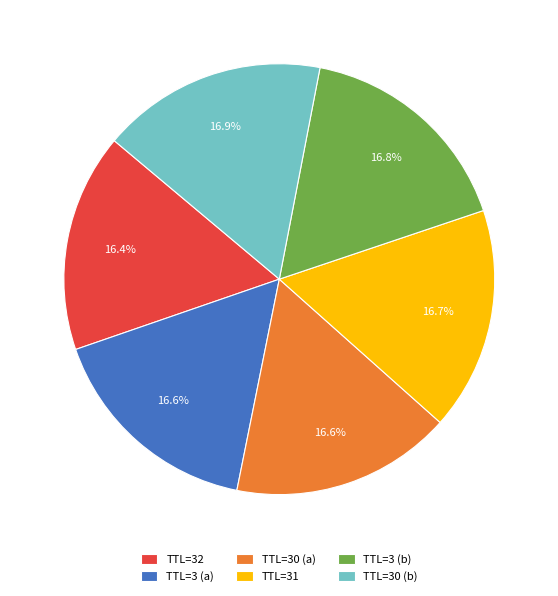

Does TTL=31 represent more than half of the total?

No